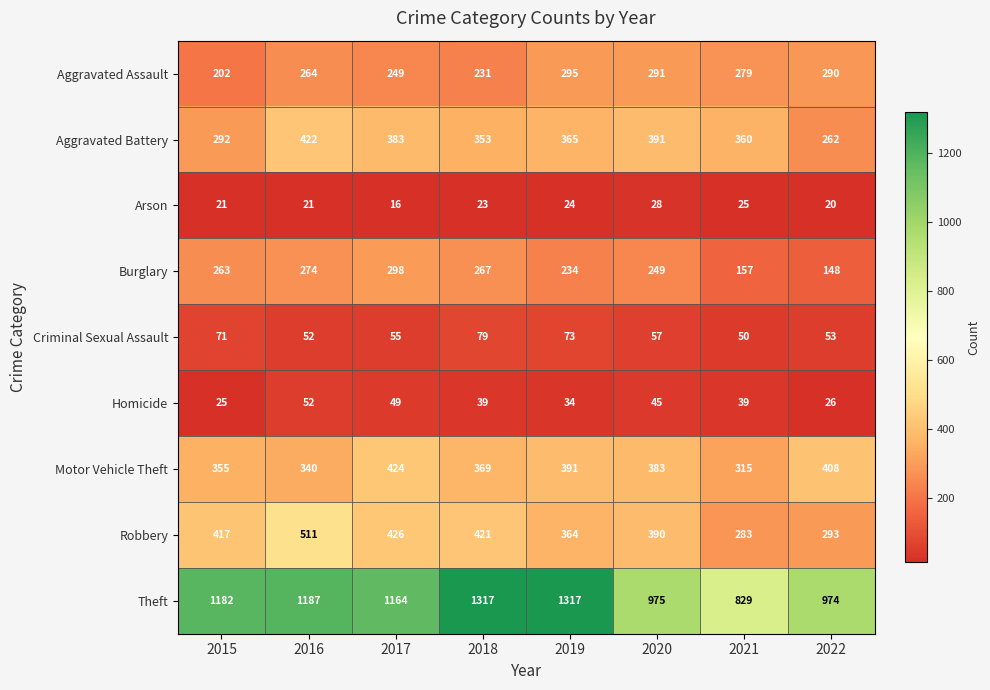

Rank the categories by Motor Vehicle Theft value from lowest to highest.

2021, 2016, 2015, 2018, 2020, 2019, 2022, 2017